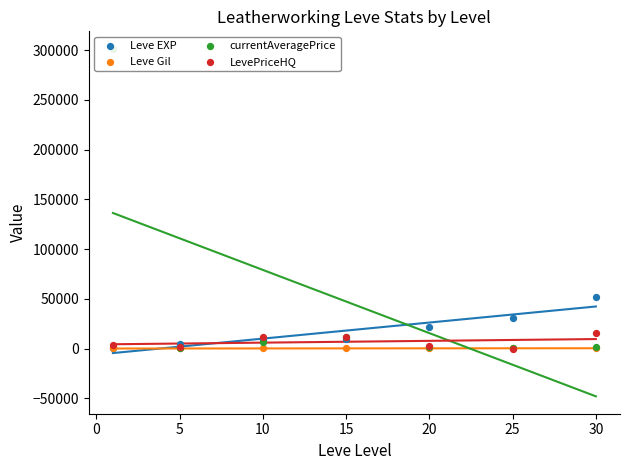

Which series reaches the minimum Y coordinate?

LevePriceHQ